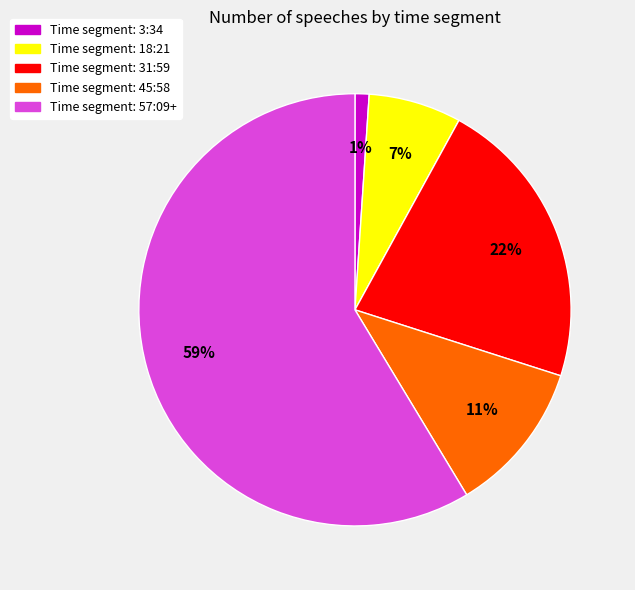

To the nearest percent, what is the difference between the largest and smallest slice percentages?

58%